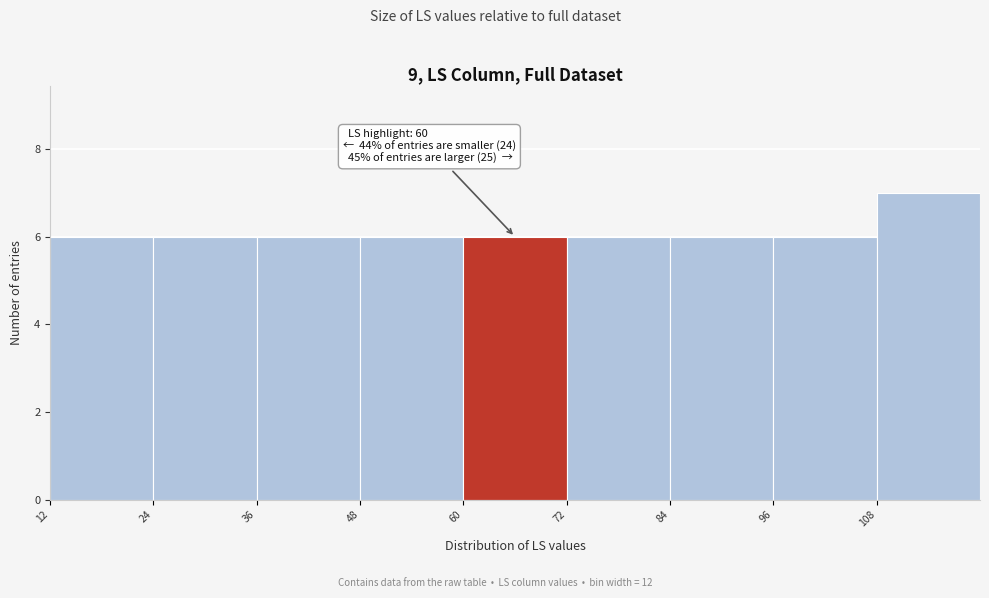

Which range on the x-axis has the tallest bar?

108 to 120